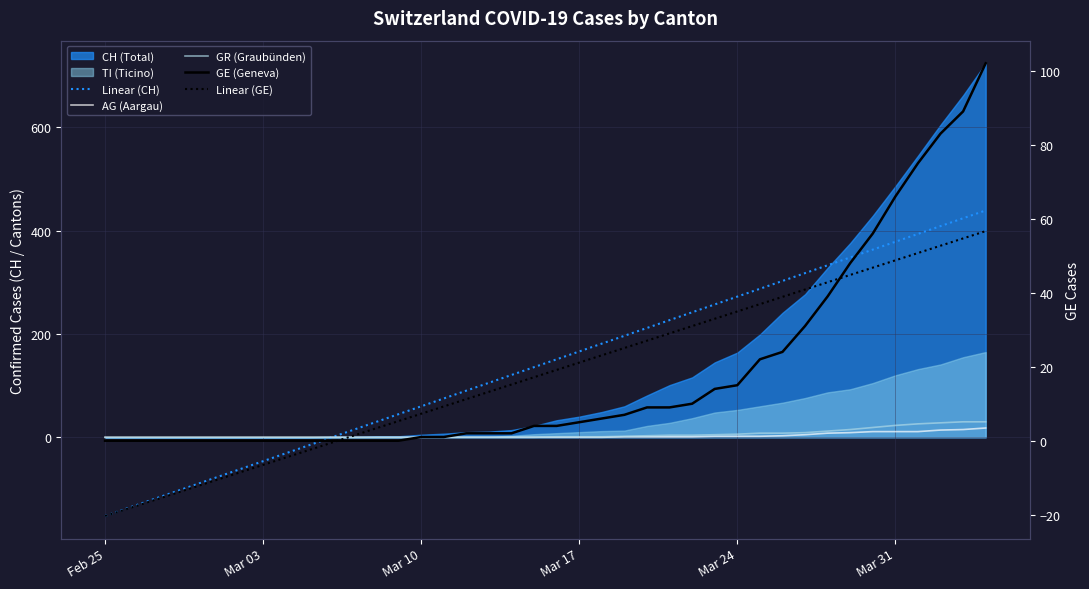

What is the average value of the GR (Graubünden) series?

5.9